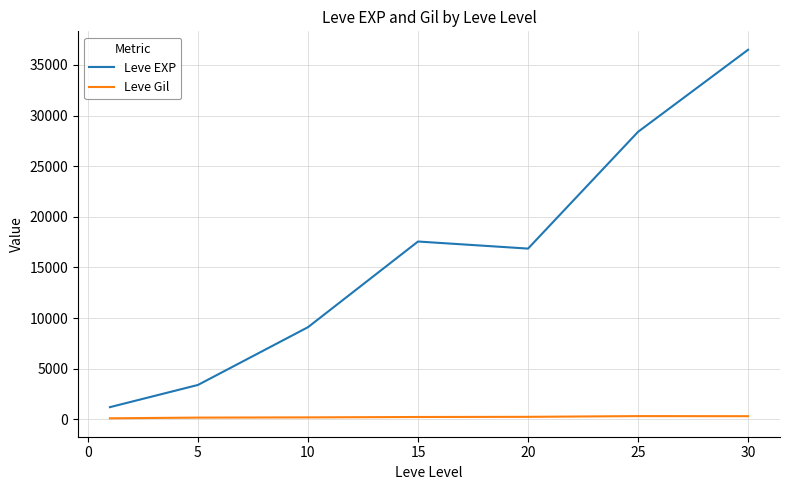

Which series has the largest range (max minus min)?

Leve EXP